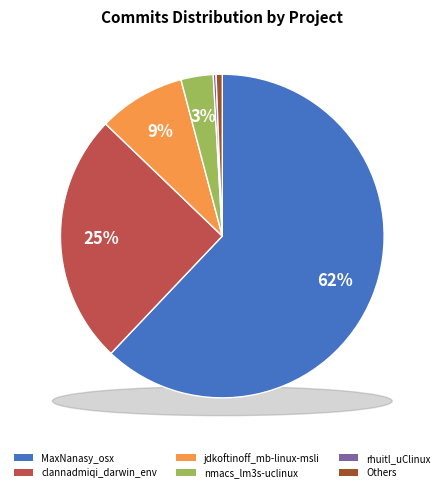

What is the largest slice in the pie chart?

MaxNanasy_osx